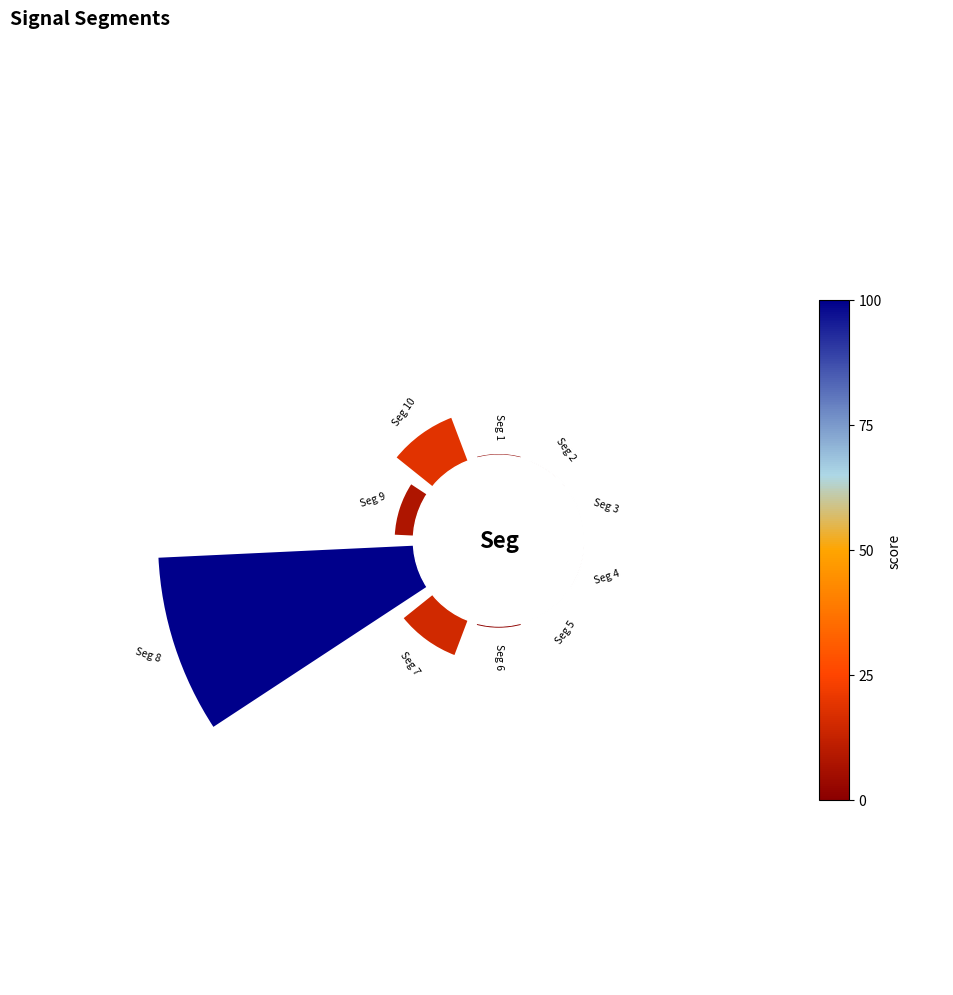

Are the bars horizontal?

No